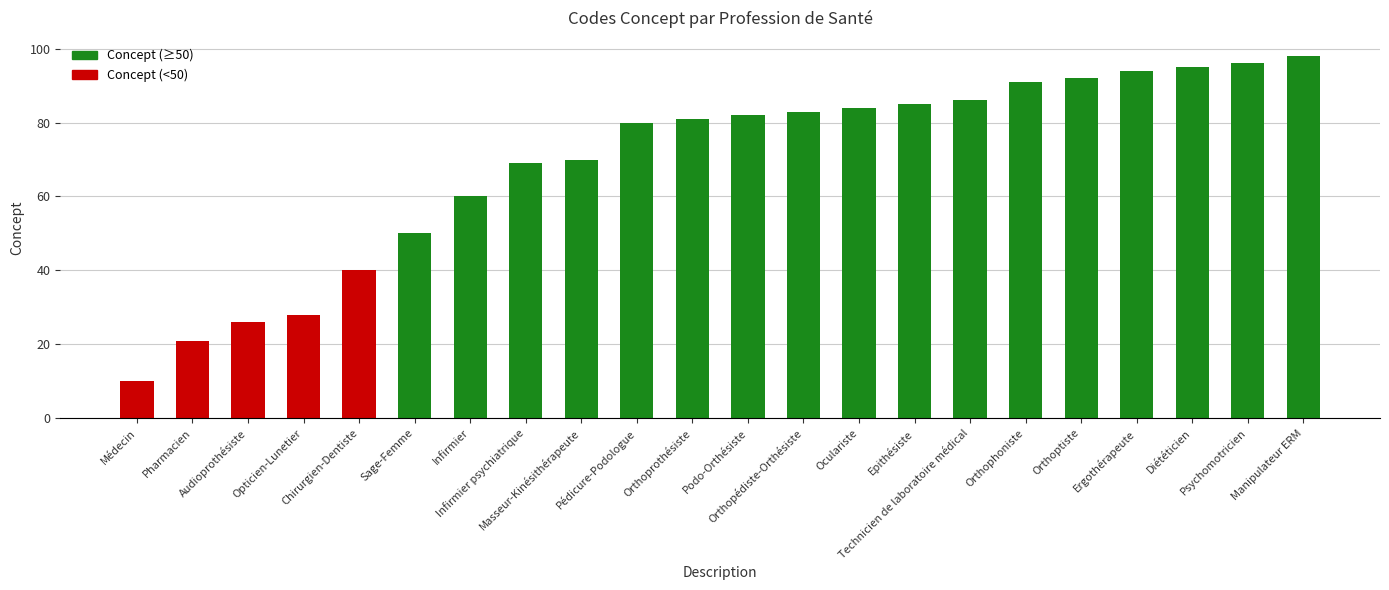

What is the difference between the second highest and minimum values?

86